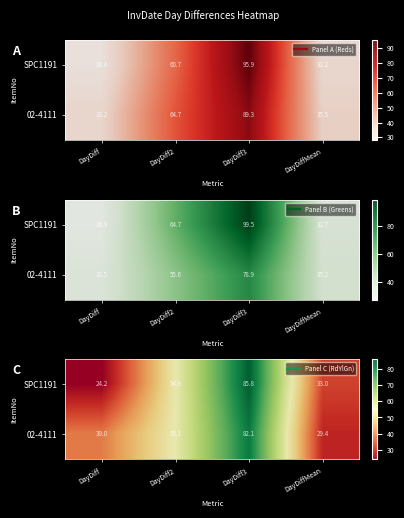

Reading right to left, extract all data points from this chart.

row_0: DayDiffMean=33.0	DayDiff3=85.8	DayDiff2=54.8	DayDiff=24.2
row_1: DayDiffMean=29.4	DayDiff3=82.1	DayDiff2=55.1	DayDiff=39.0